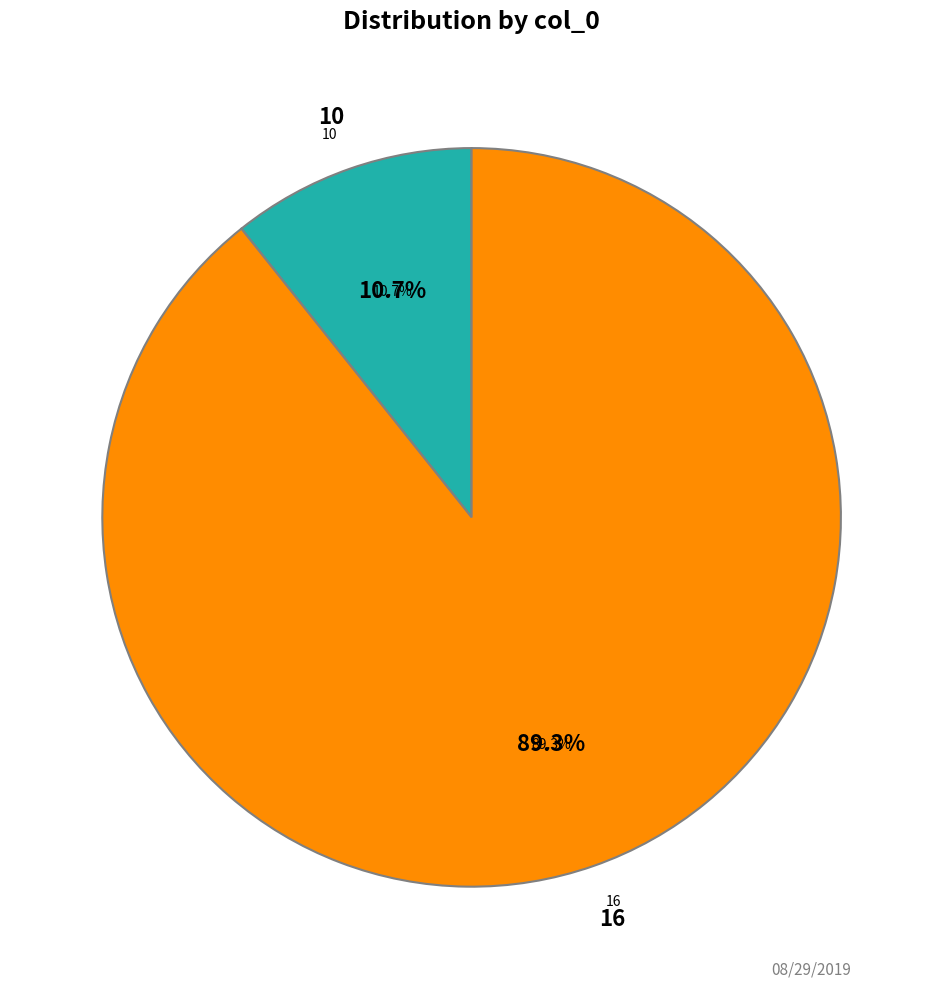

What is the majority slice?

16